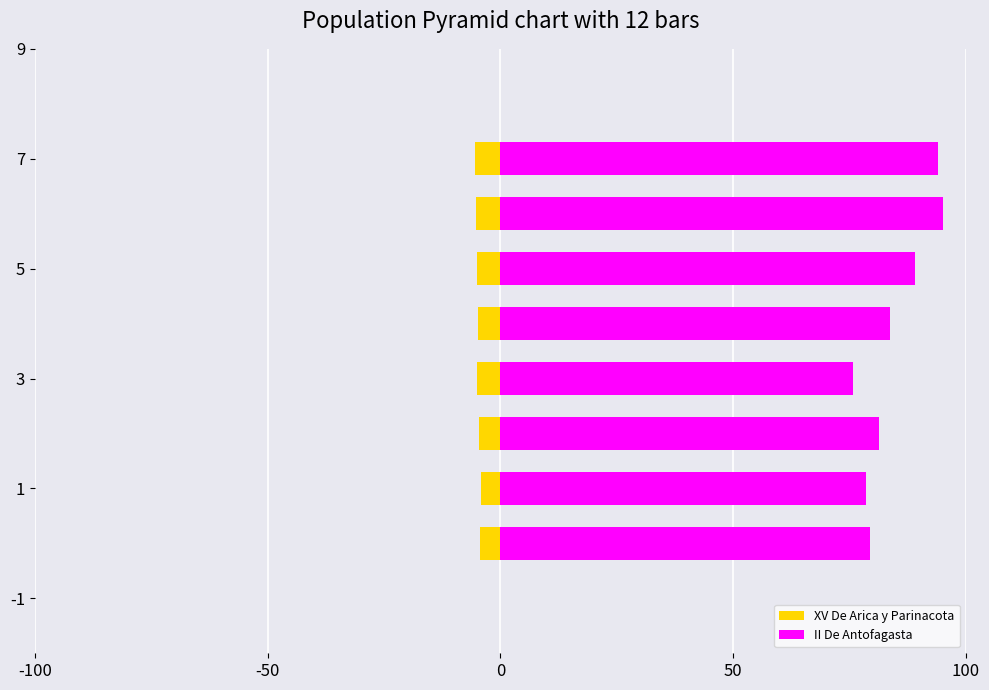

What is the label of the 3rd bar from the right?

5